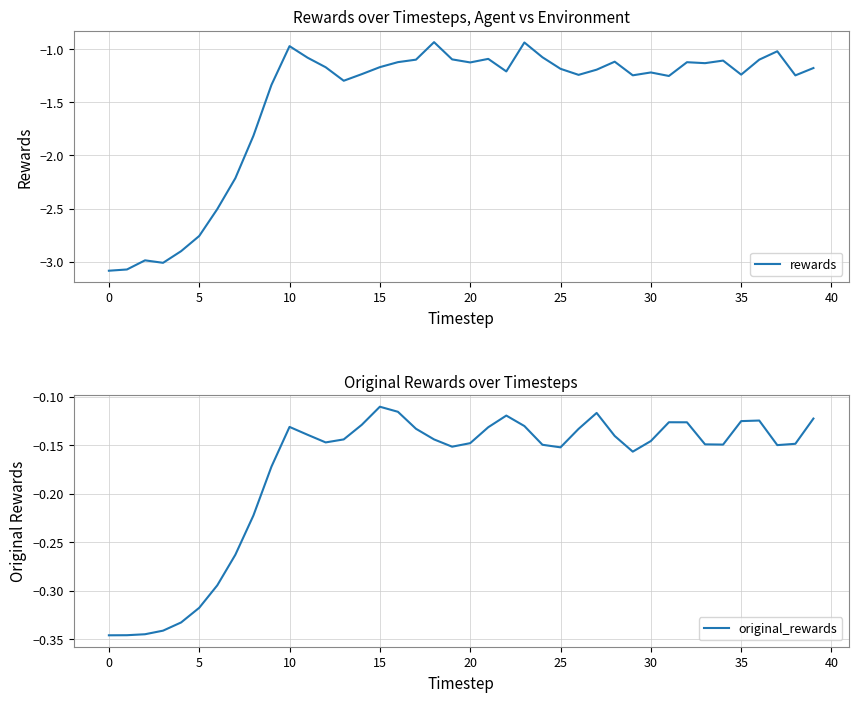

Which category has the highest value in the original_rewards series?

15